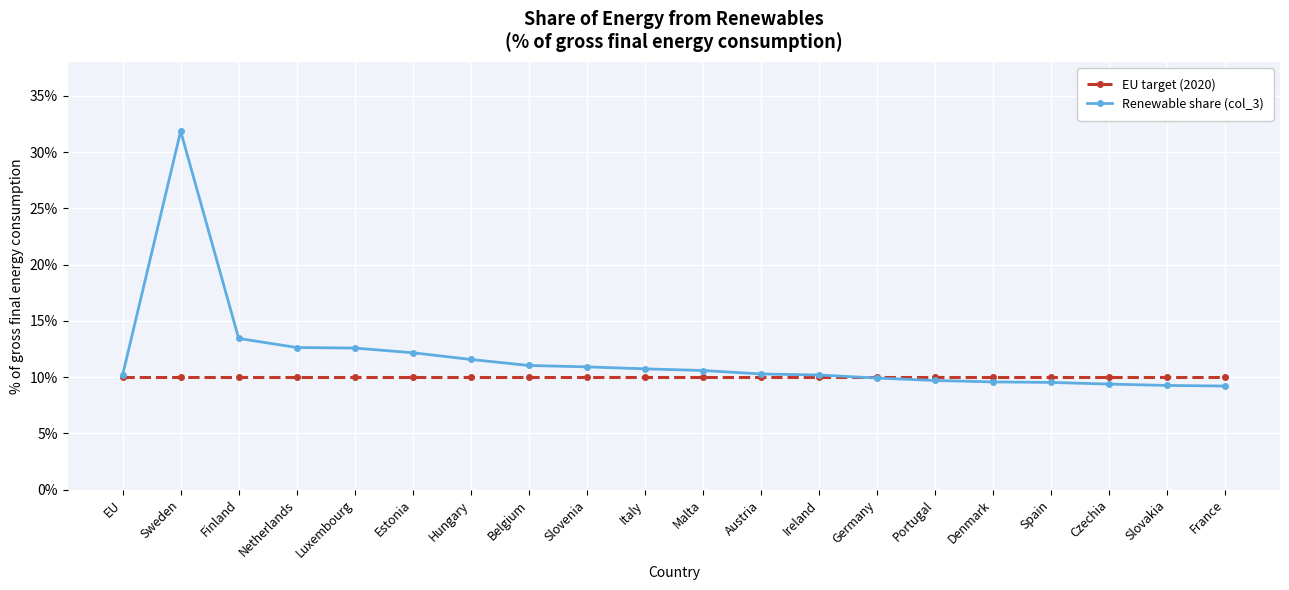

Which series has the widest spread of values?

Renewable share (col_3)